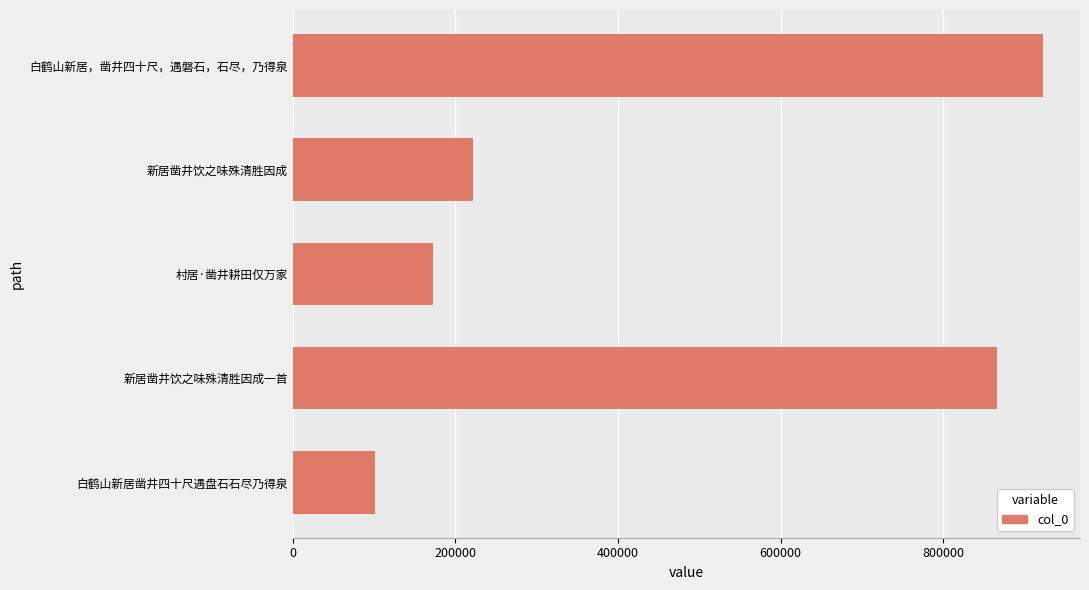

What is the average value?

456677